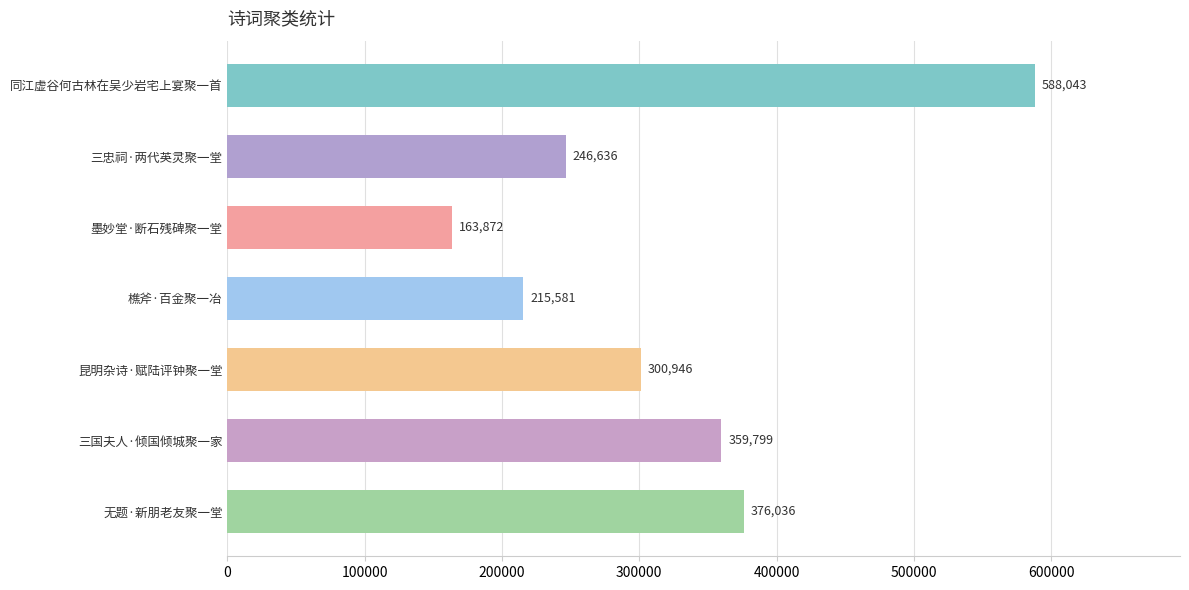

What is the minimum value shown in the chart?

163872